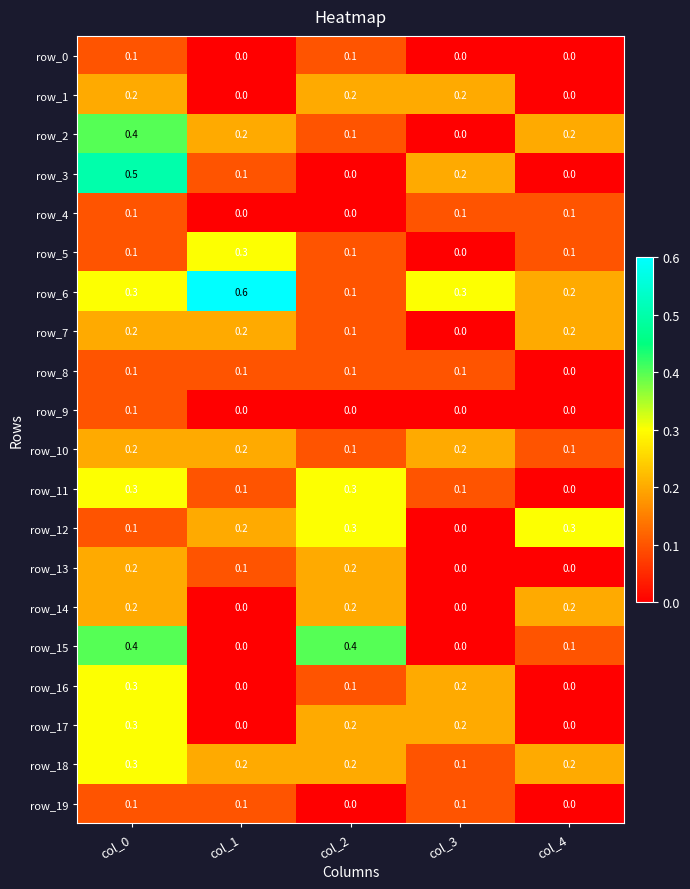

What is the spread (max minus min) of values at col_0?

0.4